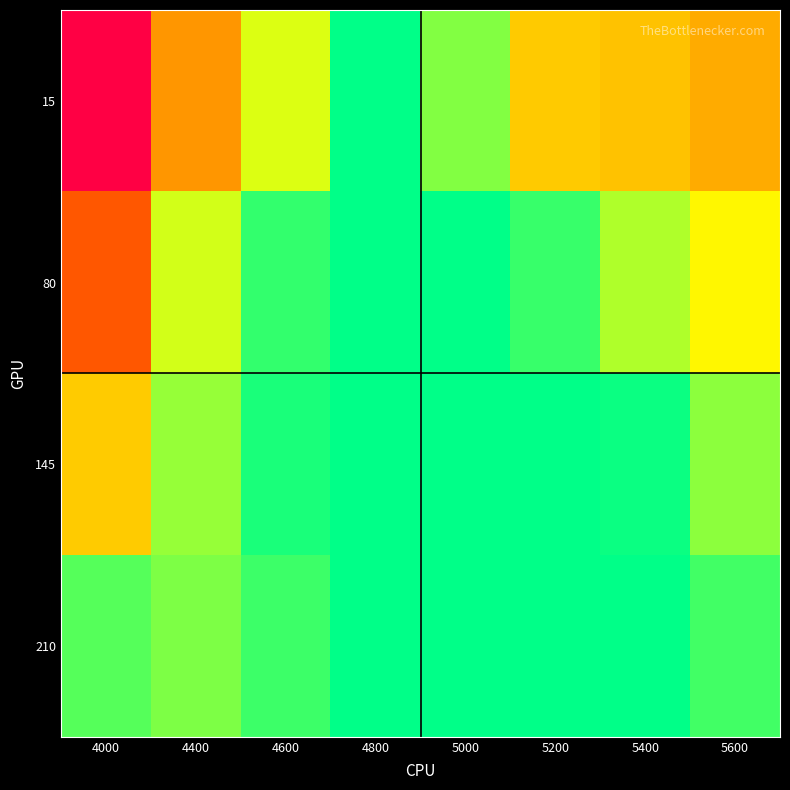

At which category is the sum across all series the highest?

4000